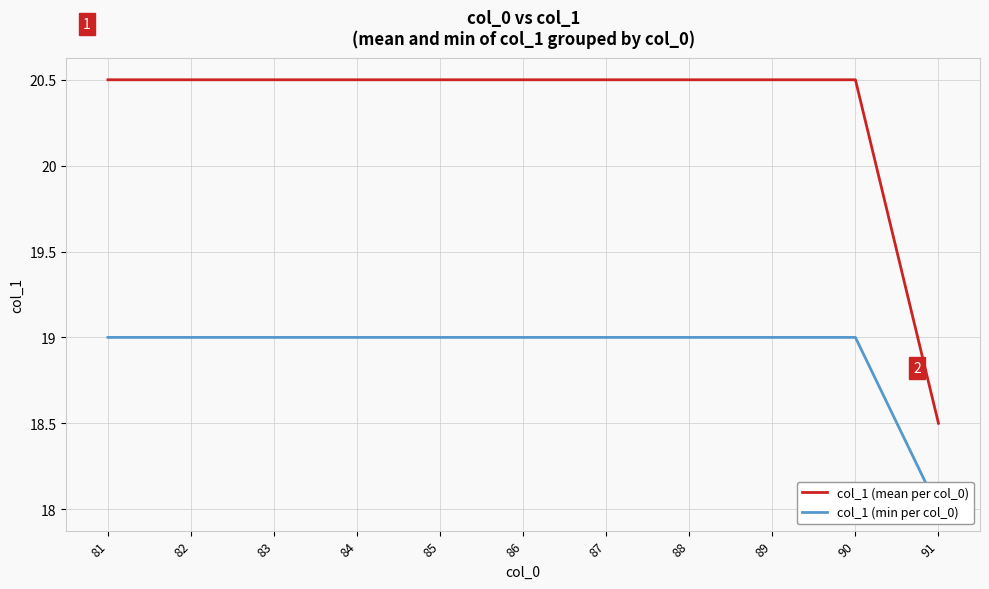

True or false: col_1 (mean per col_0) has more than 0 points higher than both neighbors.

False